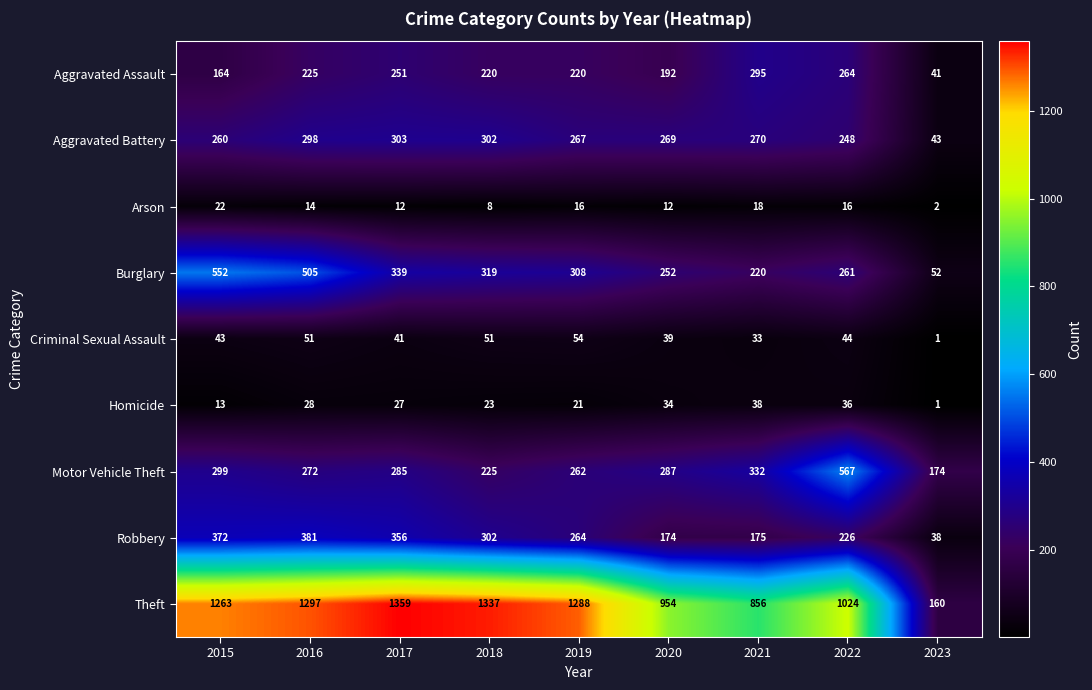

The Homicide series shows 36 at 2022. True or false?

True